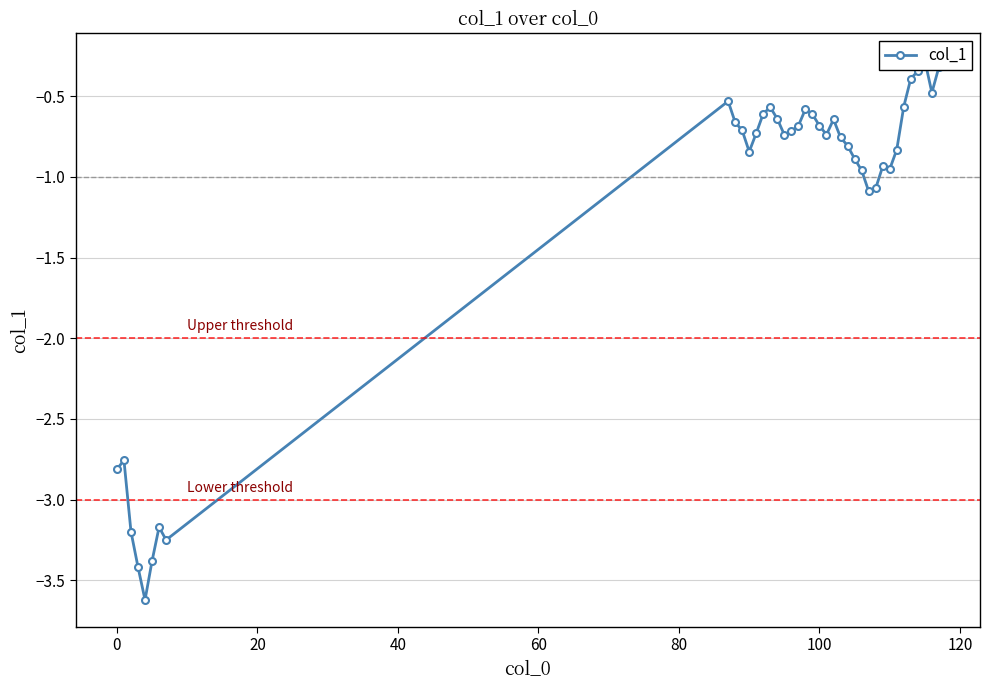

How many series are shown in this chart?

1